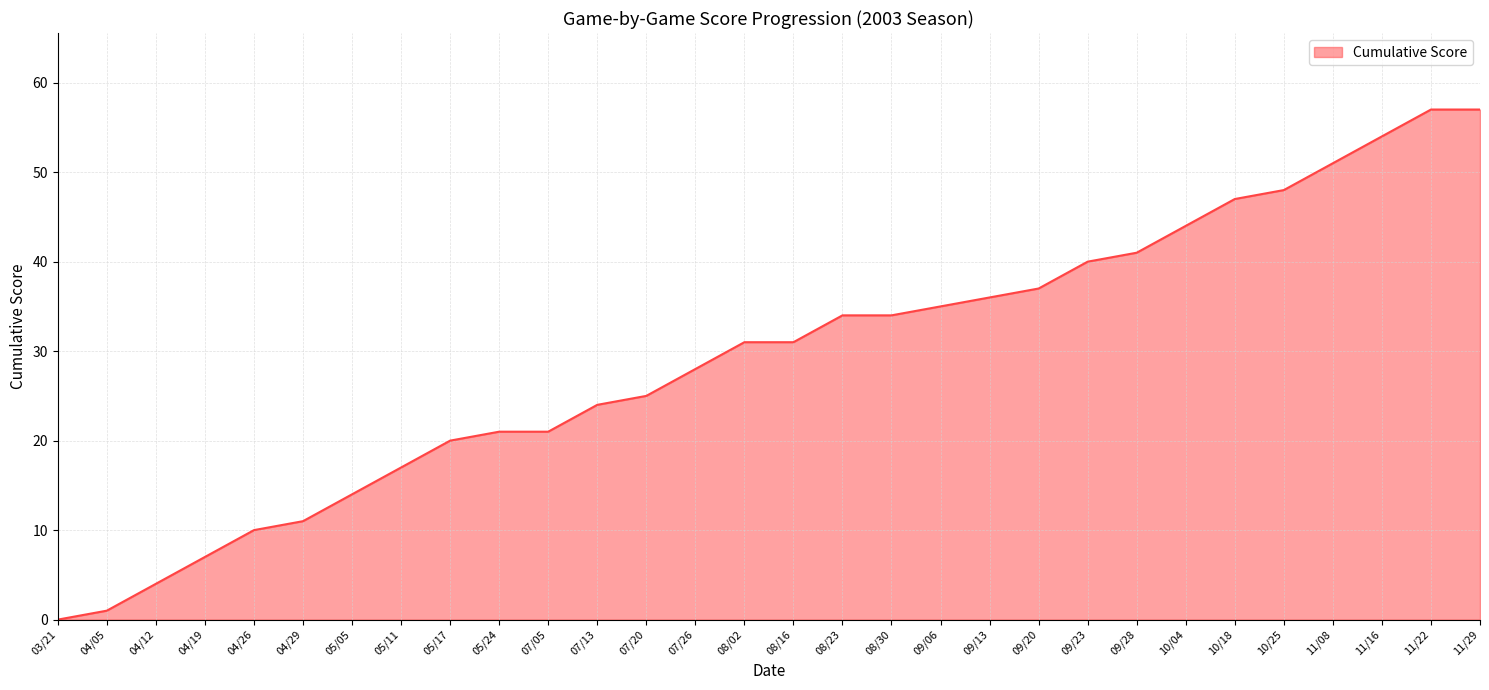

What is the change in value from 07/05 to 08/02?

+10